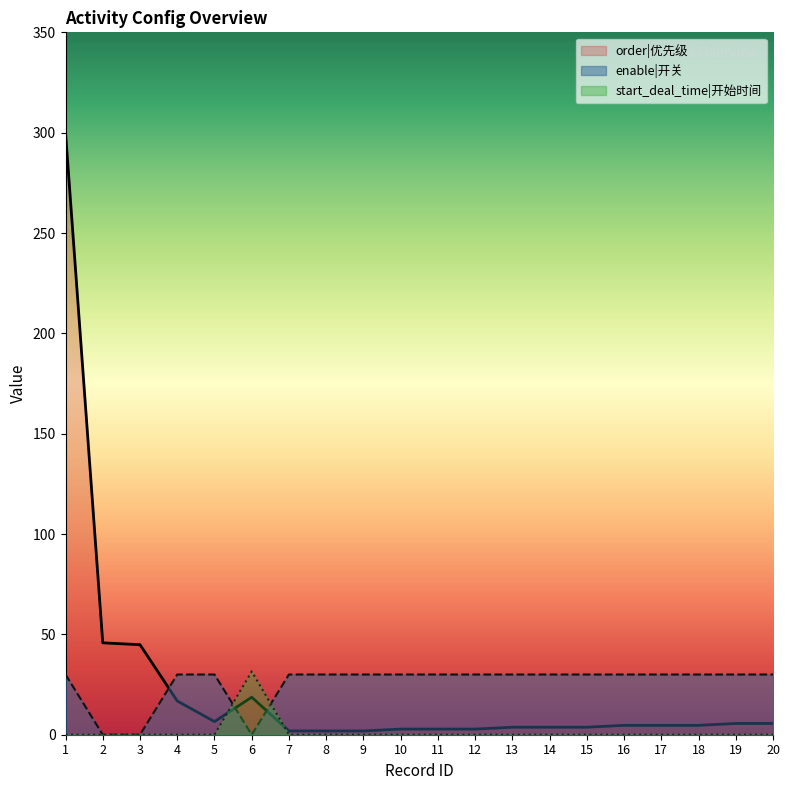

What is the difference between the maximum and minimum values in the start_deal_time series?

31.5